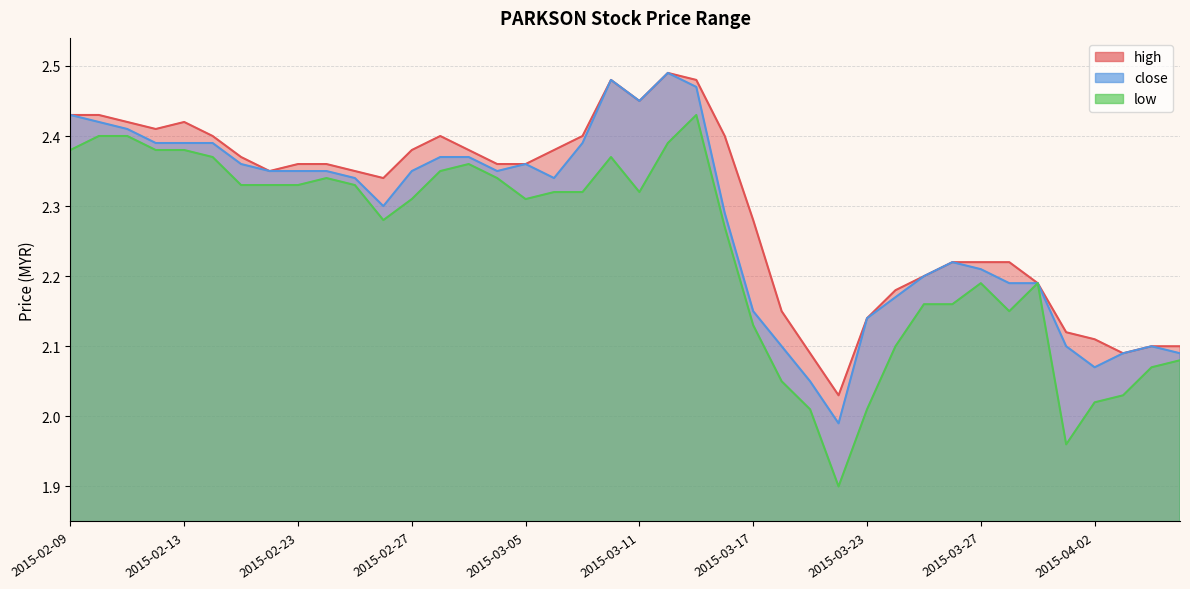

List the series in order of their overall mean, highest first.

high, close, low